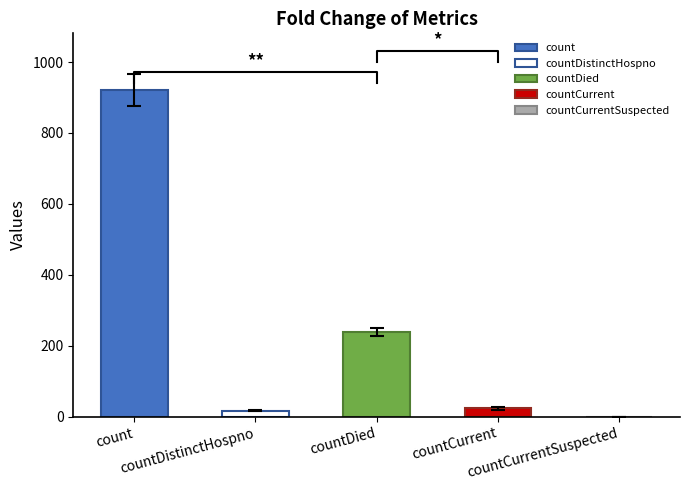

Count the number of categories in the chart.

5